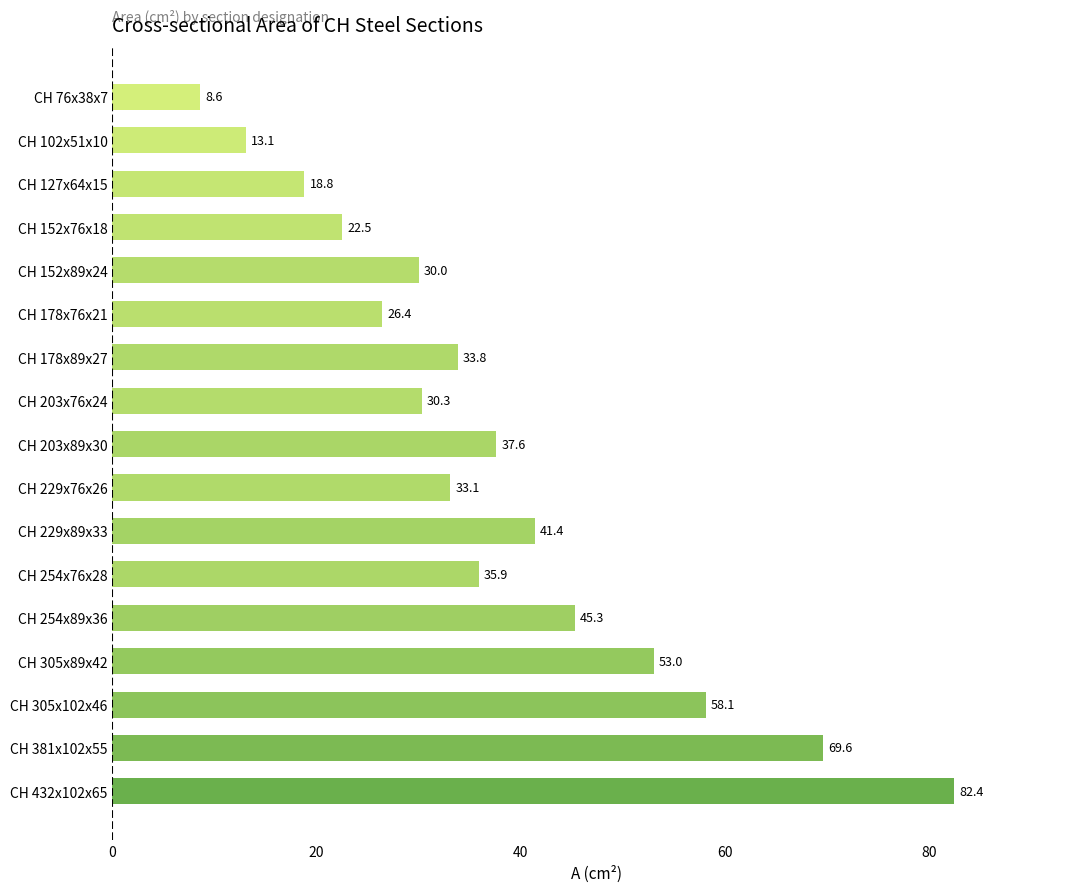

What is the label of the 5th bar from the bottom?

CH 254x89x36